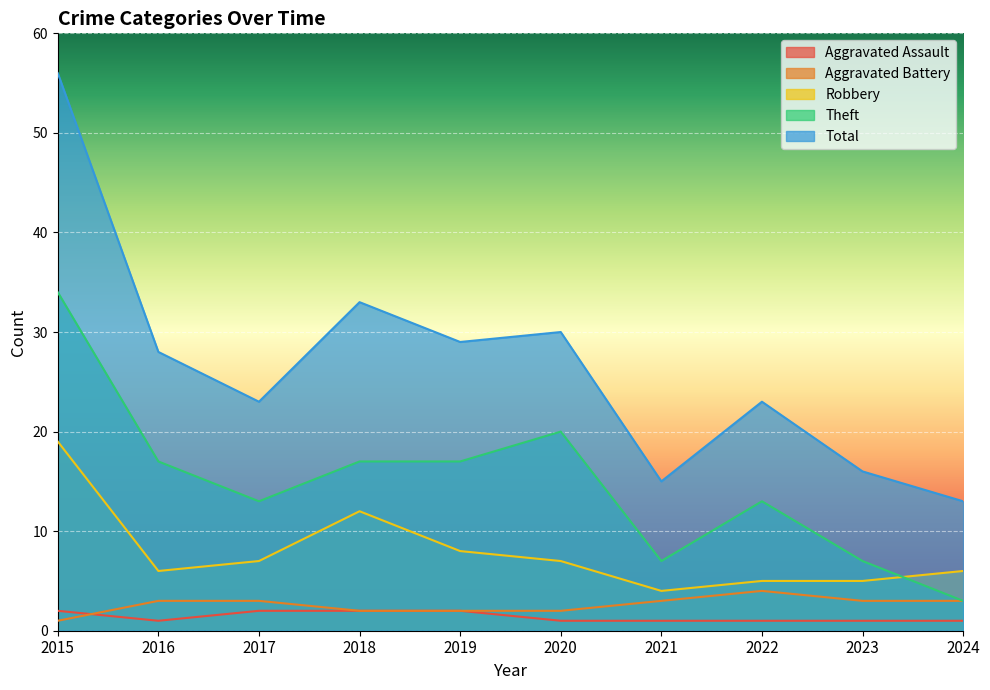

How many interior local valleys does the Theft series have?

2